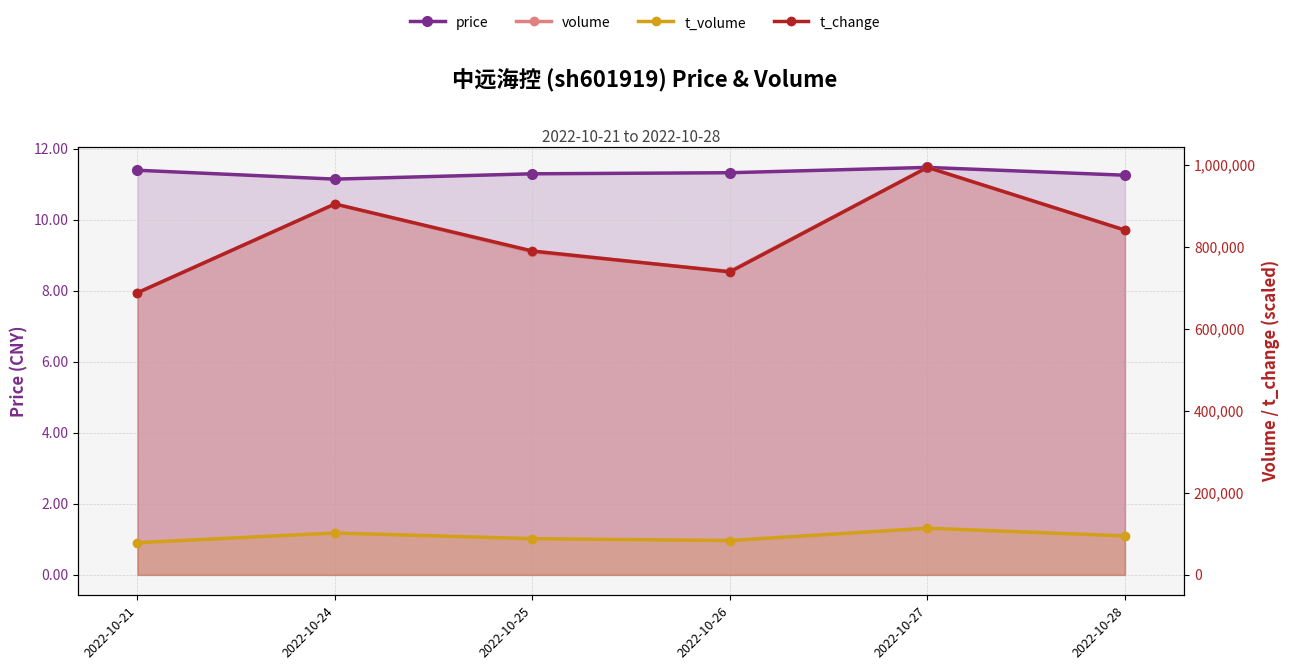

True or false: t_volume and t_change cross at least once.

False